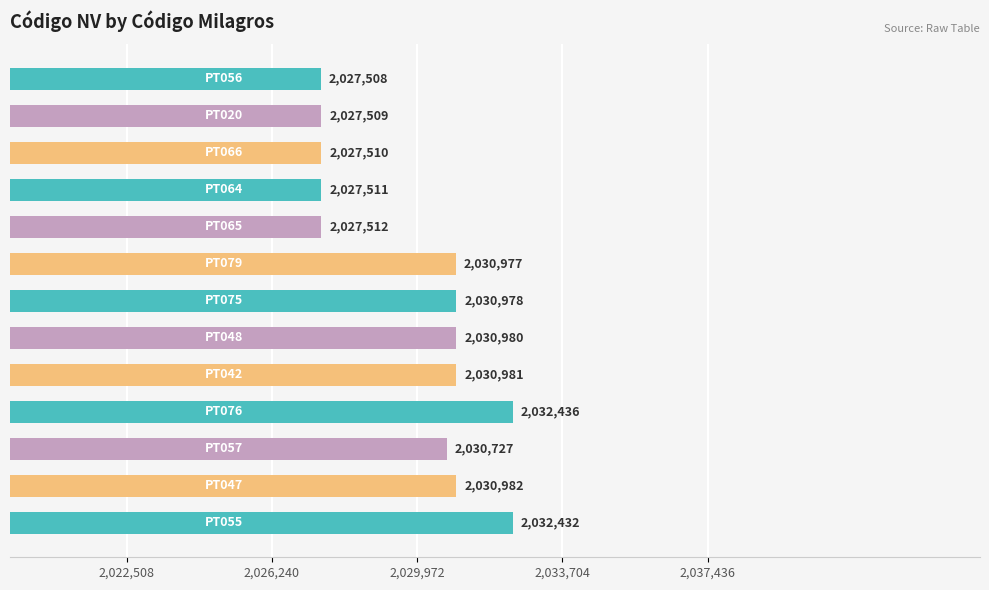

What is the difference between the maximum and minimum values?

4928